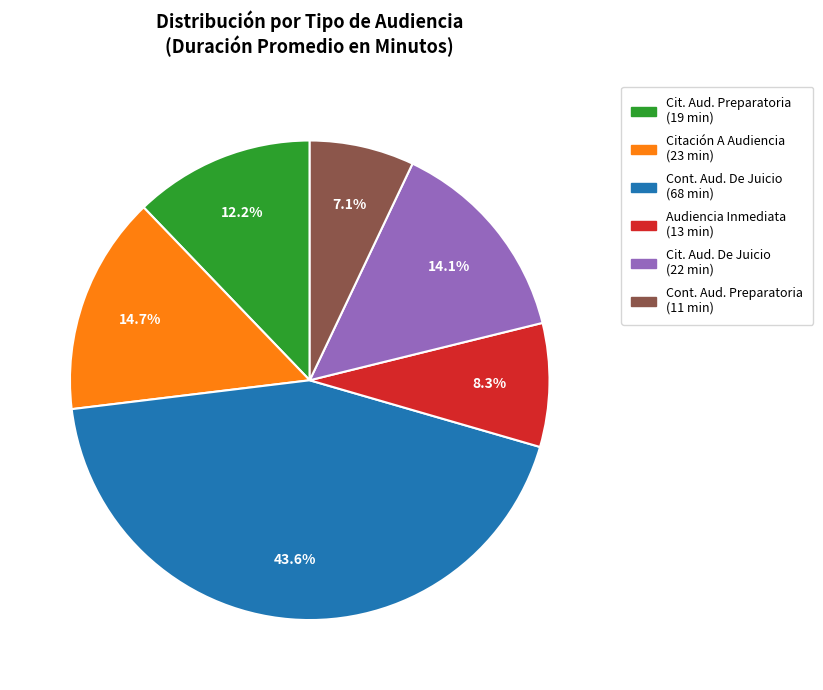

Does any single category account for the majority?

No